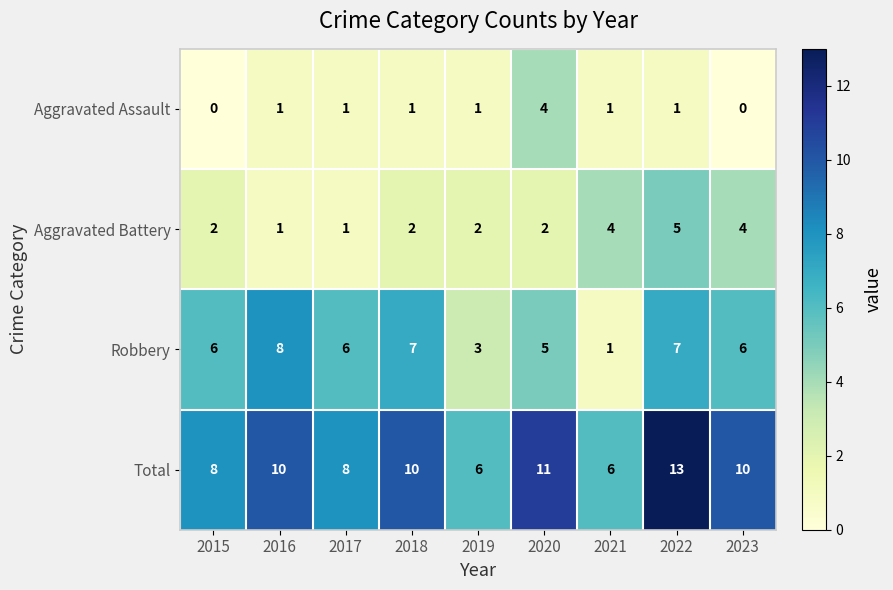

True or false: Aggravated Battery has a value of 6 at 2023.

False